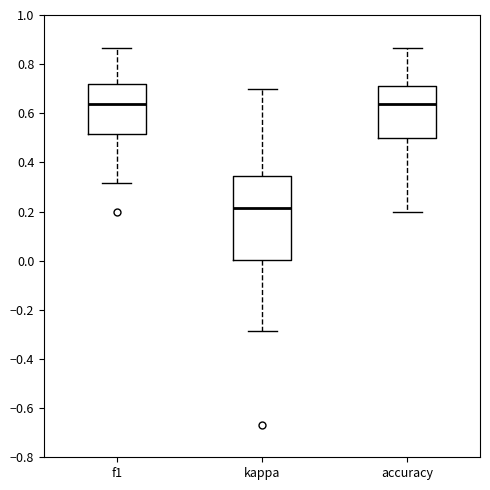

Where does the upper whisker of the box for kappa end on the y-axis? The values are not printed on the chart, so give them approximately, as read against the axis.

0.70